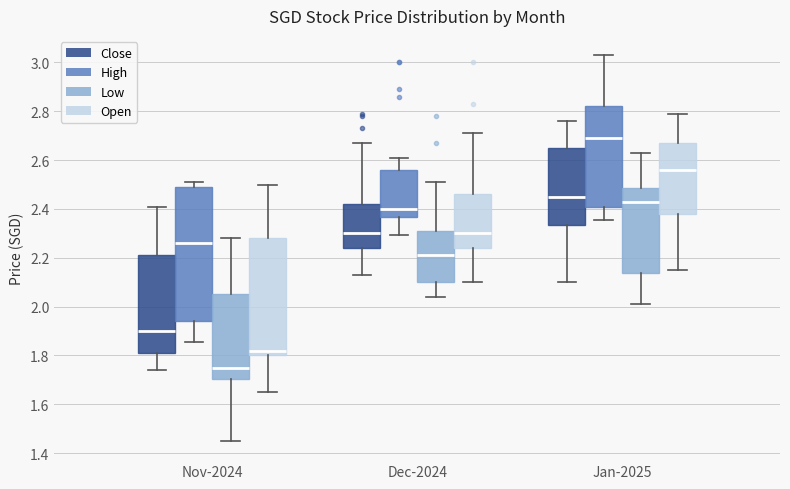

Reading left to right, read every box against the y-axis: the position of its median line, the range the box covers, and the ends of its whiskers. The values are not printed on the chart, so give them approximately, as read against the axis.

Nov-2024 (Close): median 1.90, box 1.82 to 2.22, whiskers 1.74 to 2.42
Nov-2024 (High): median 2.26, box 1.94 to 2.50, whiskers 1.86 to 2.52
Nov-2024 (Low): median 1.76, box 1.70 to 2.06, whiskers 1.46 to 2.28
Nov-2024 (Open): median 1.82, box 1.80 to 2.28, whiskers 1.66 to 2.50
Dec-2024 (Close): median 2.30, box 2.24 to 2.42, whiskers 2.14 to 2.68
Dec-2024 (High): median 2.40, box 2.36 to 2.56, whiskers 2.30 to 2.62
Dec-2024 (Low): median 2.22, box 2.10 to 2.32, whiskers 2.04 to 2.52
Dec-2024 (Open): median 2.30, box 2.24 to 2.46, whiskers 2.10 to 2.72
Jan-2025 (Close): median 2.46, box 2.34 to 2.66, whiskers 2.10 to 2.76
Jan-2025 (High): median 2.70, box 2.40 to 2.82, whiskers 2.36 to 3.04
Jan-2025 (Low): median 2.44, box 2.14 to 2.48, whiskers 2.02 to 2.64
Jan-2025 (Open): median 2.56, box 2.38 to 2.68, whiskers 2.16 to 2.80